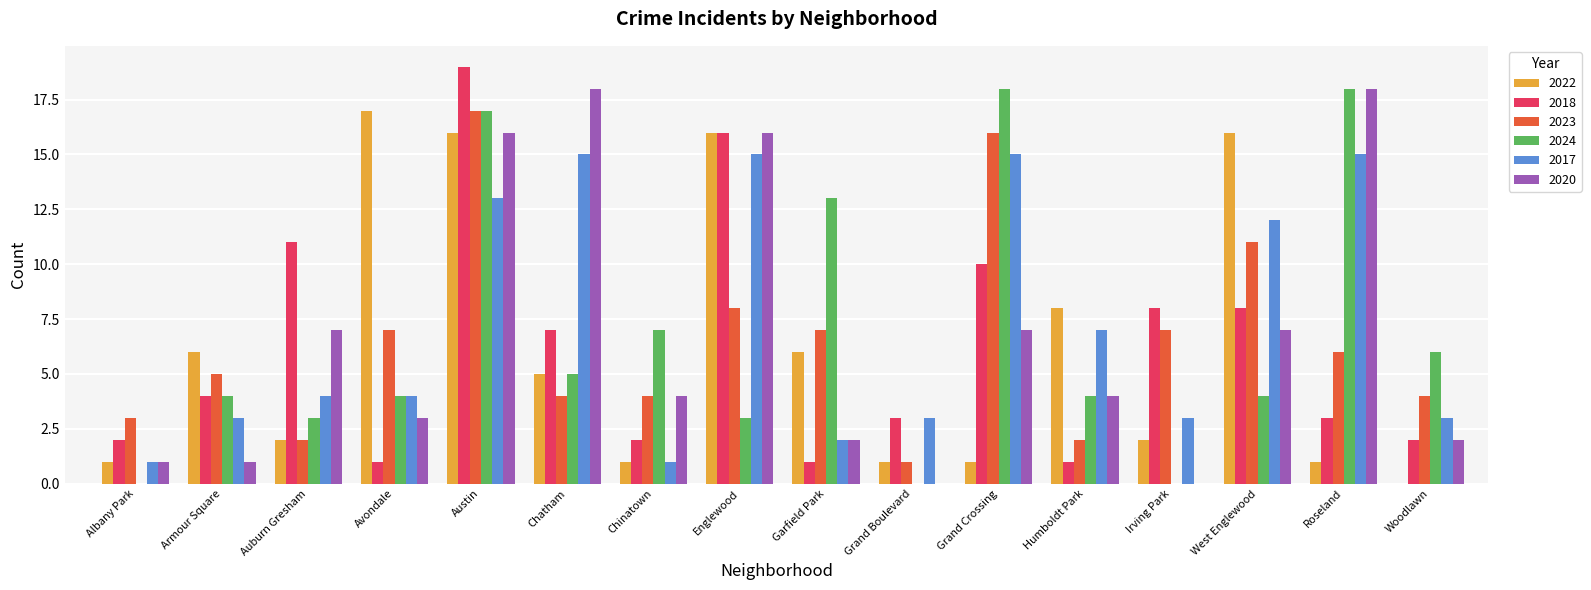

Where does the 2020 series first go above 4?

Auburn Gresham